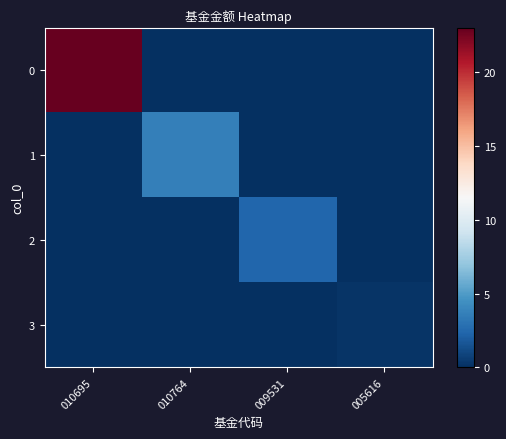

List the series in order of their peak value, highest first.

0, 1, 2, 3